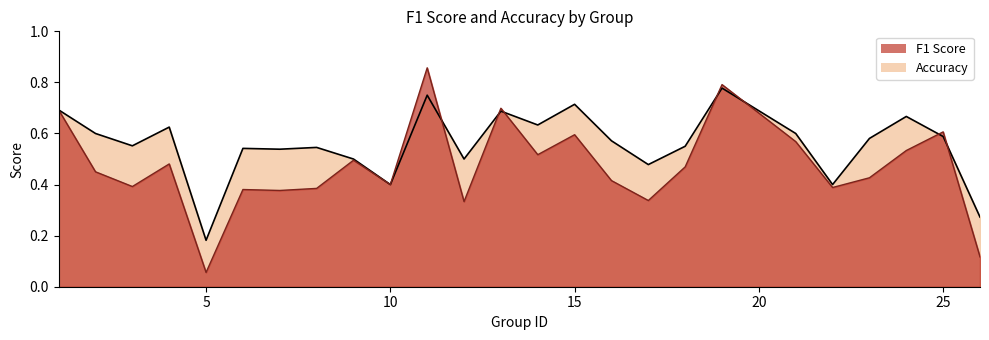

Between 24 and 26, which is larger?

24